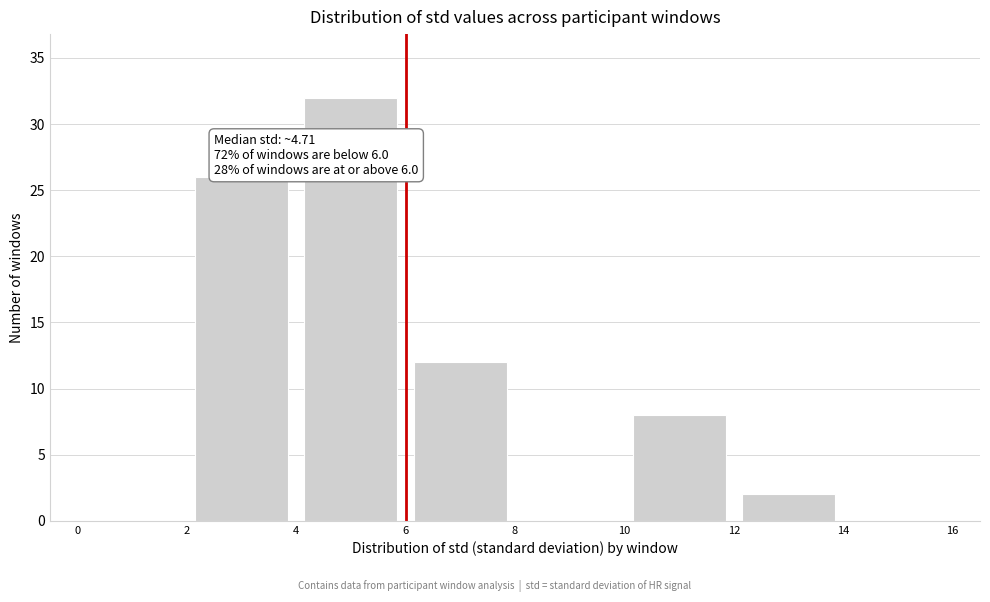

Which range on the x-axis has the tallest bar?

4 to 6